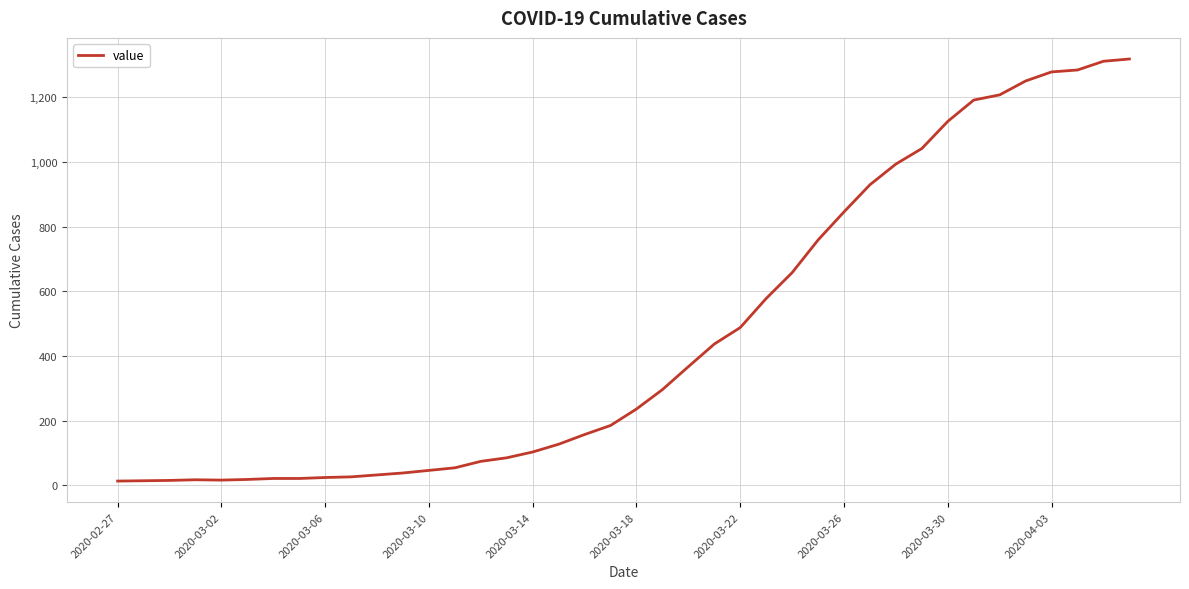

What is the maximum value shown in the chart?

1319